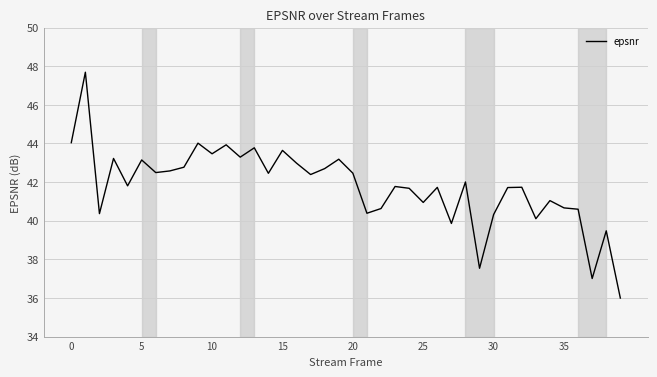

How many categories are shown in the chart?

40